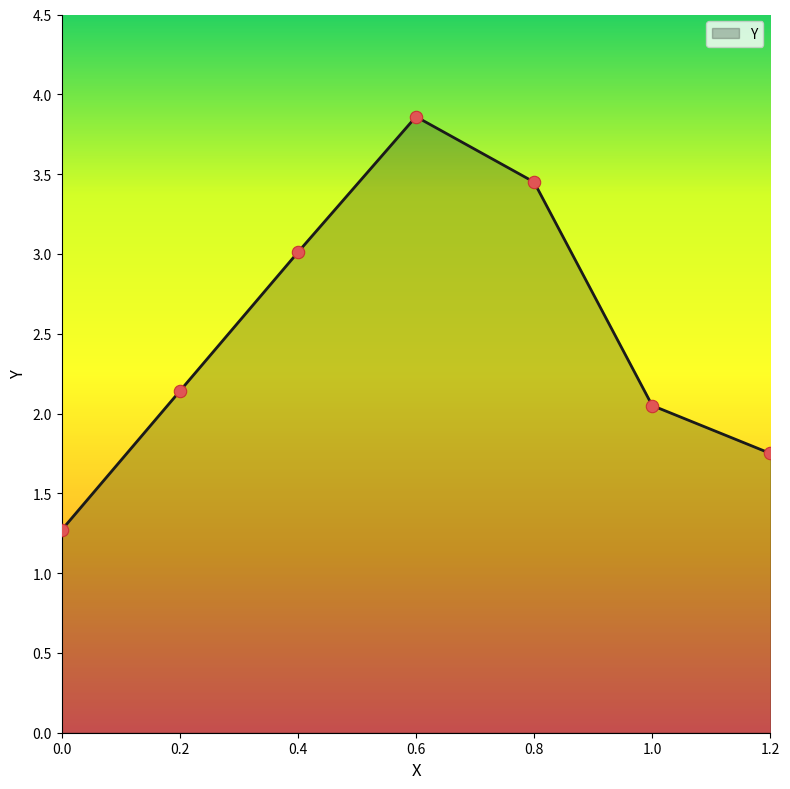

Between 0.6 and 0.2, which is larger?

0.6